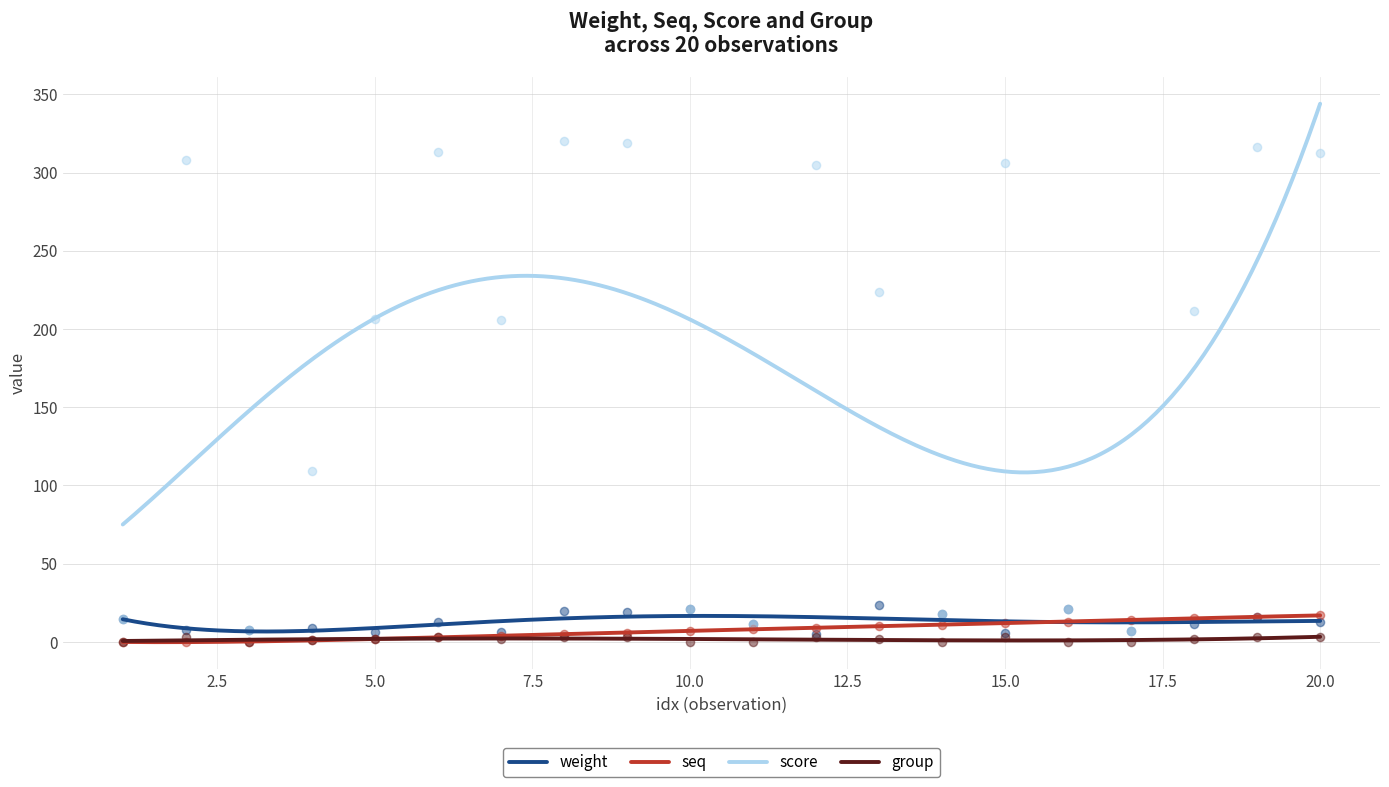

Which series reaches the maximum Y coordinate?

score